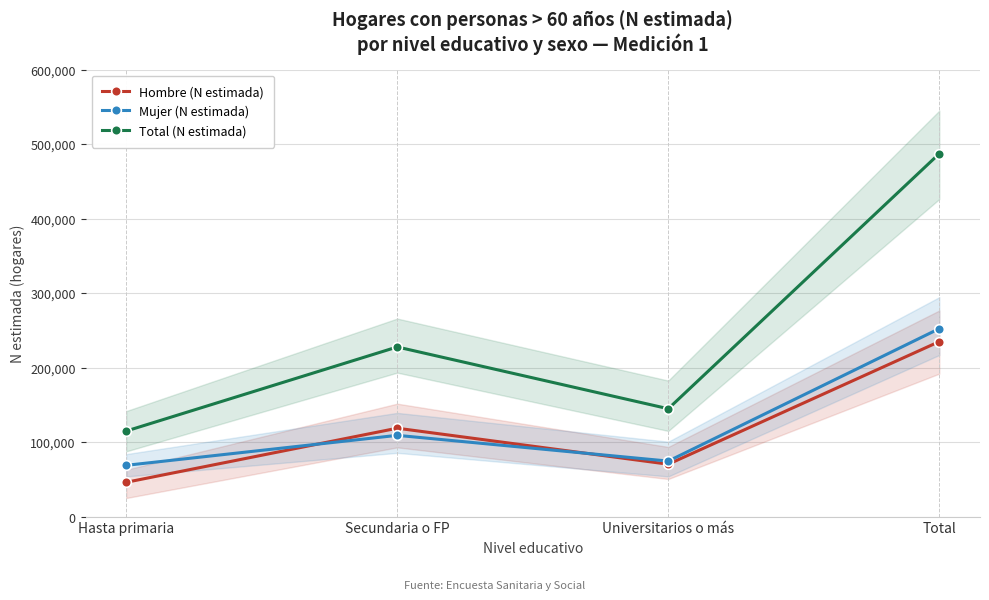

How many data points in Hombre (N estimada) are less than 118639?

2